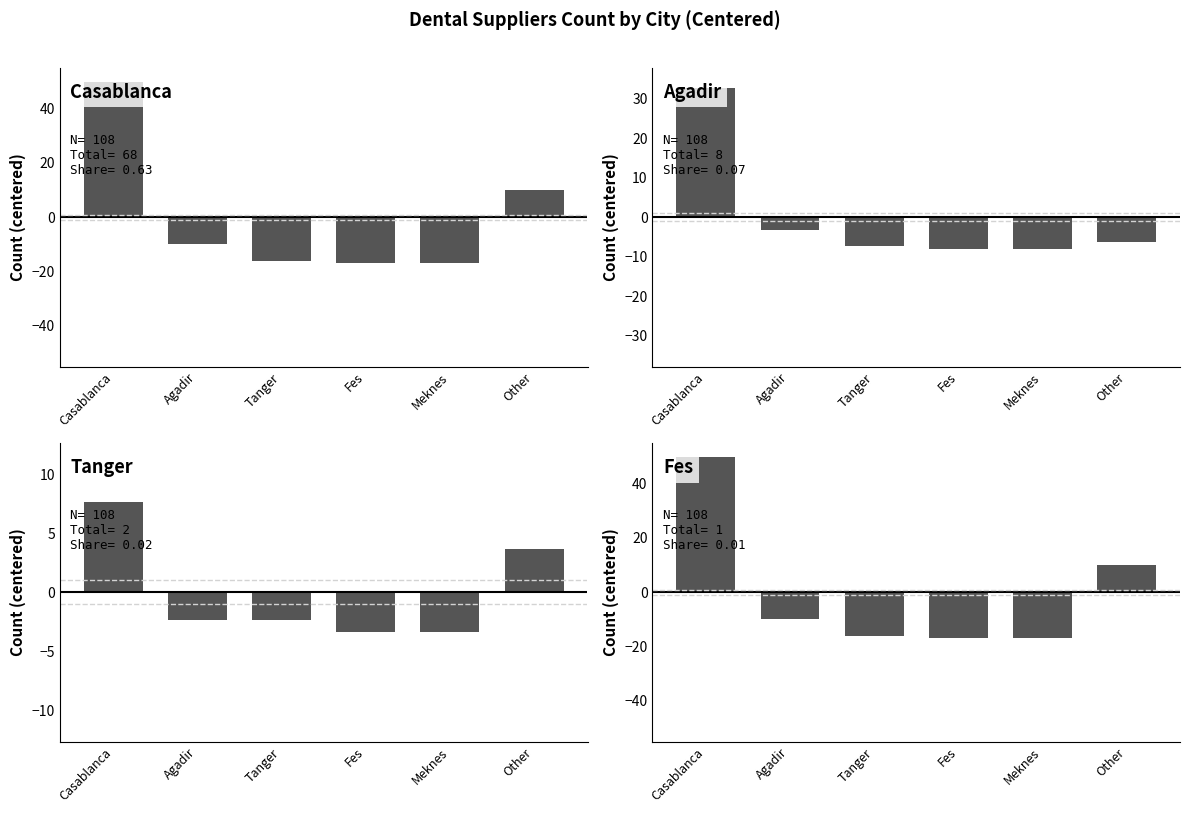

Where does the Fes series first go above -10?

Casablanca